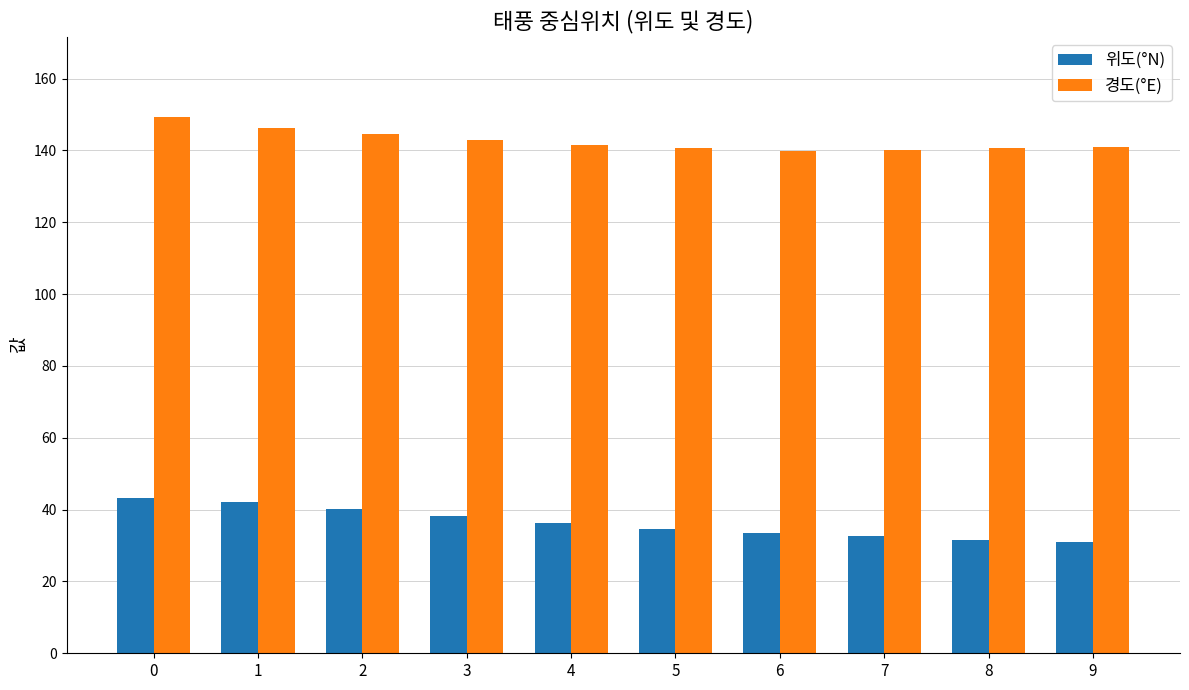

How many series are shown in this chart?

2